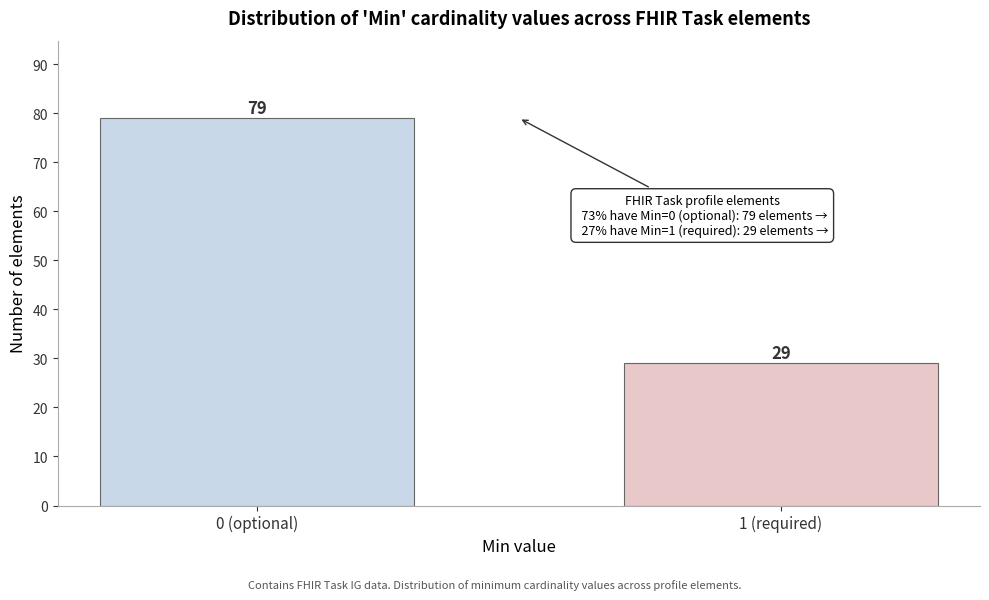

Reading left to right, extract all data points from this chart.

79	29